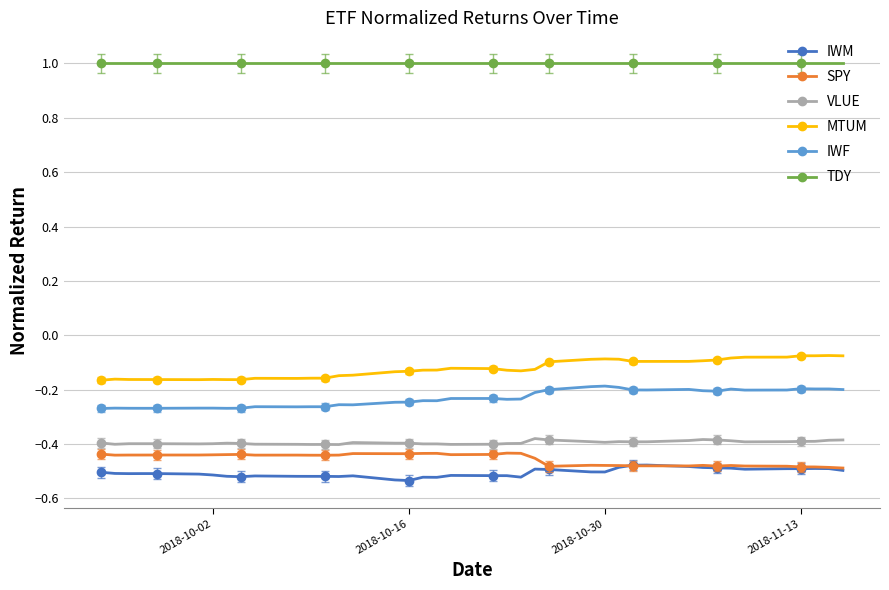

Which series has the largest total across all categories?

TDY